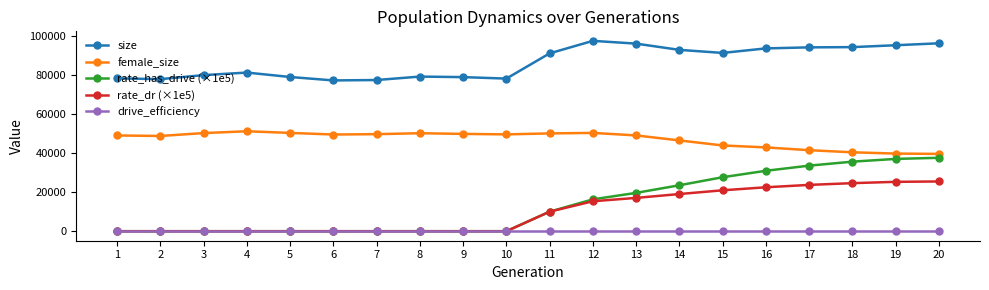

Which series changed the most between 13 and 18?

rate_has_drive (×1e5)